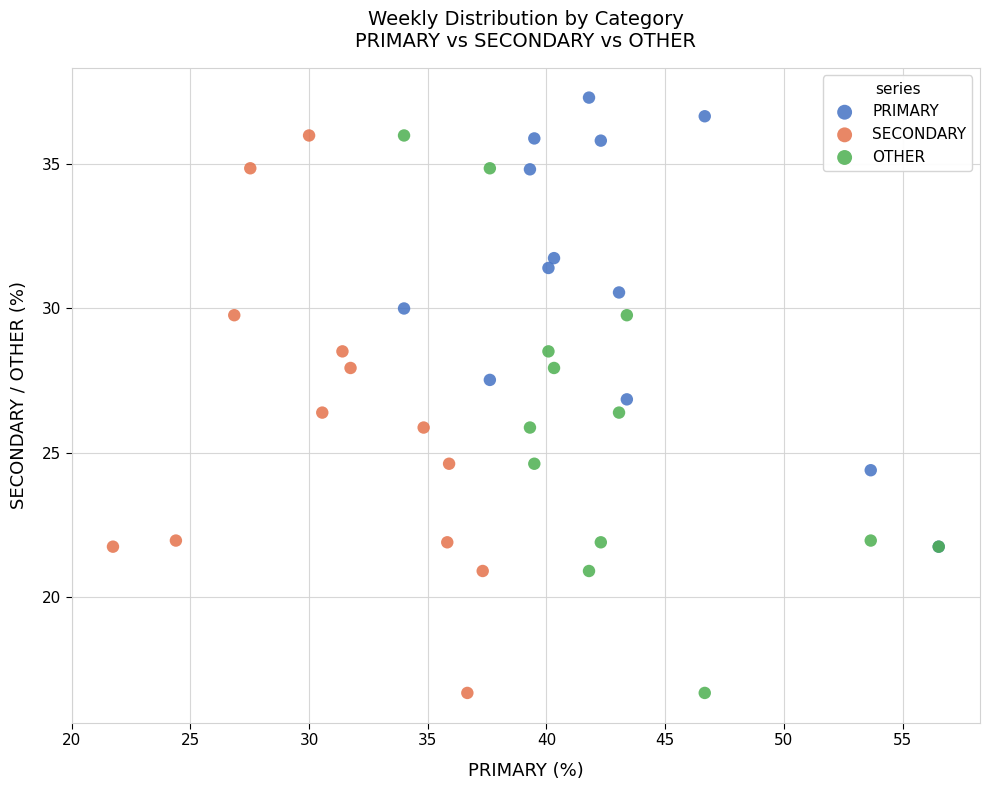

Which series contains the highest Y value?

PRIMARY